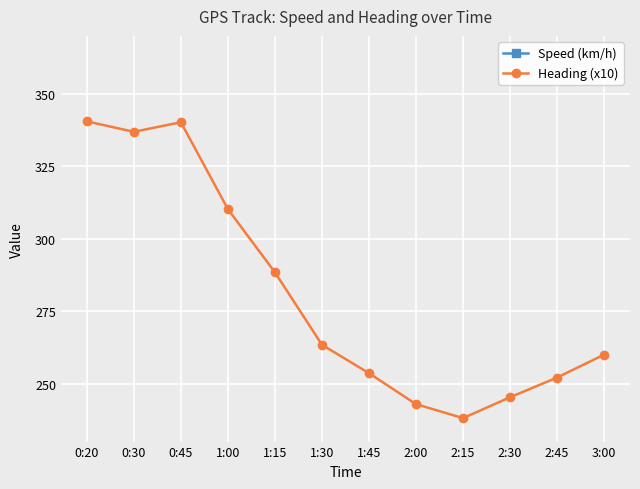

Which series has the widest spread of values?

Heading (x10)